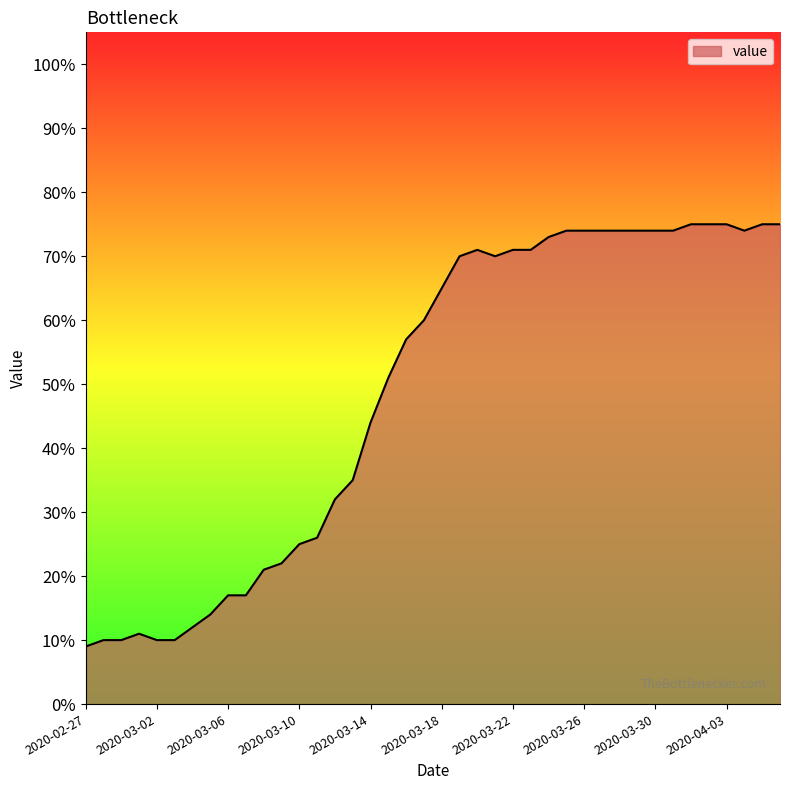

What is the greatest value displayed?

75